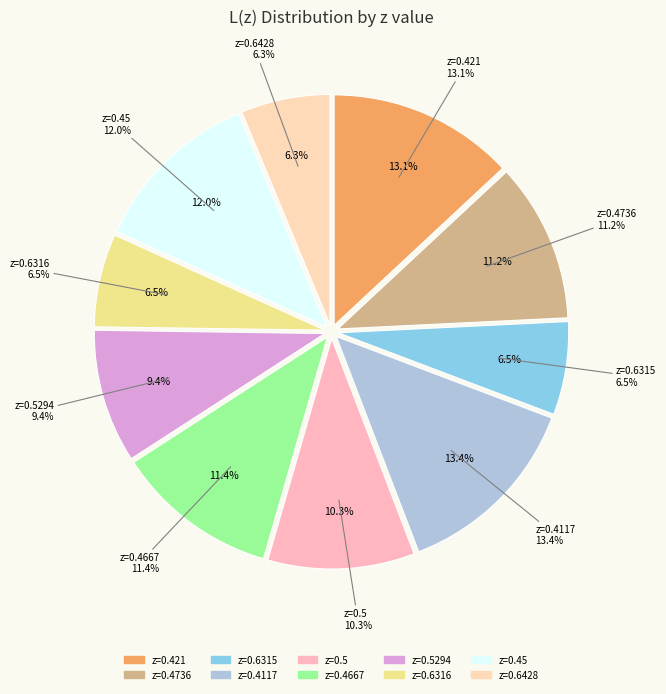

Which has a higher value, 0.4736 or 0.45?

0.45